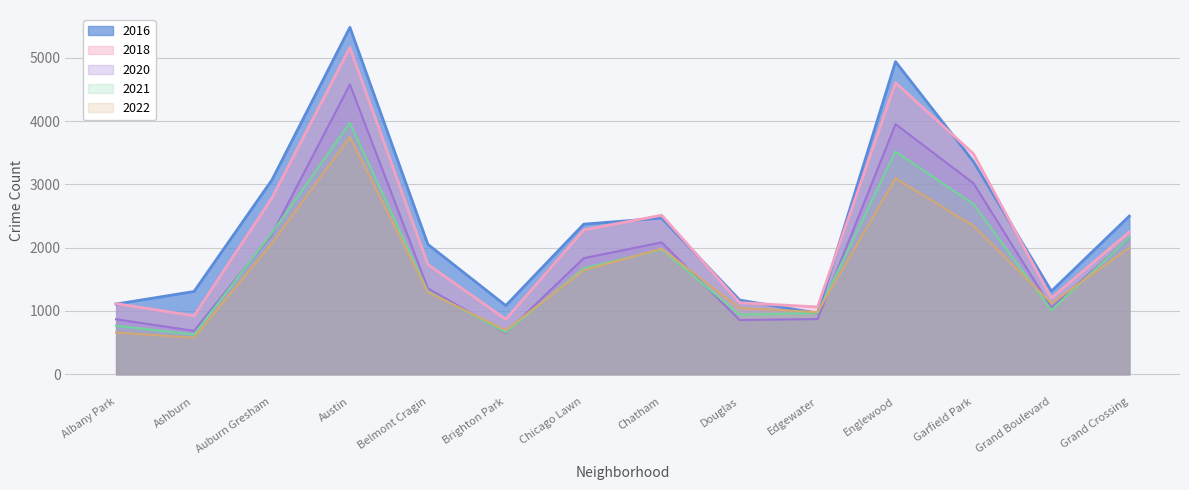

What is the difference between the maximum and minimum values in the 2016 series?

4516